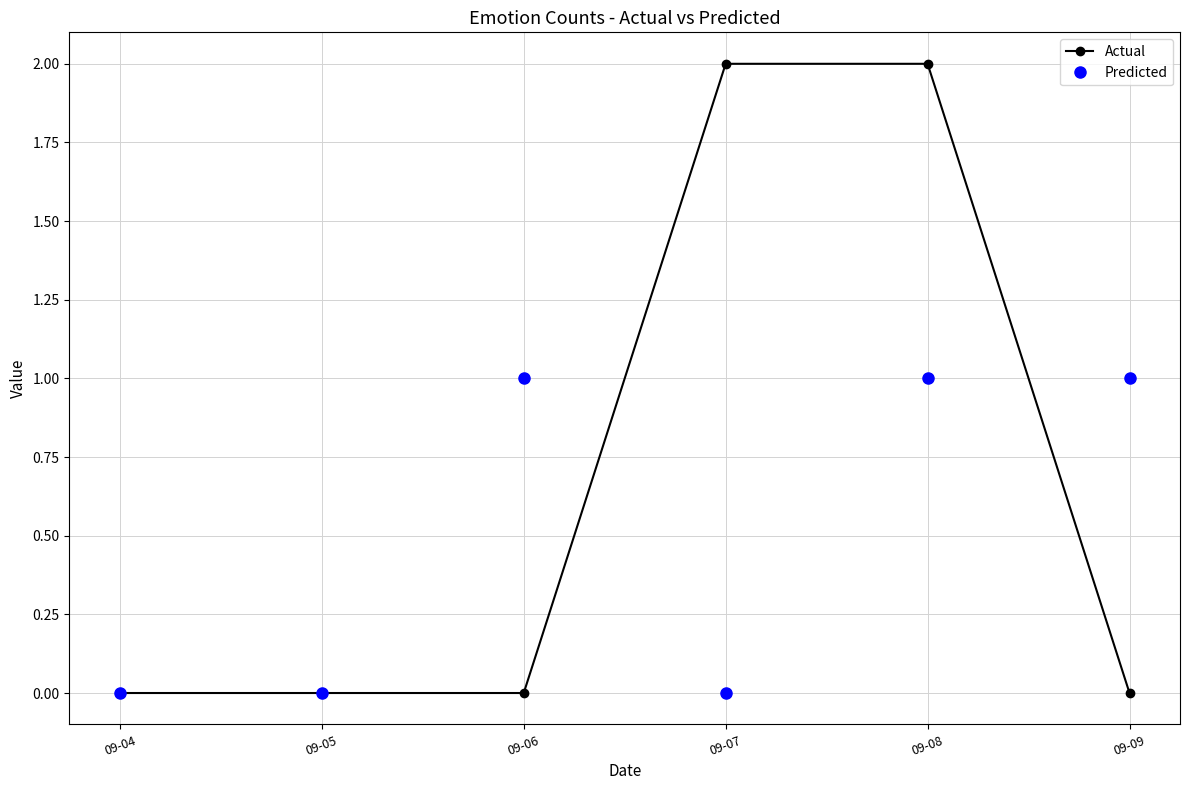

Count the Predicted values in the range 0 to 1.

6